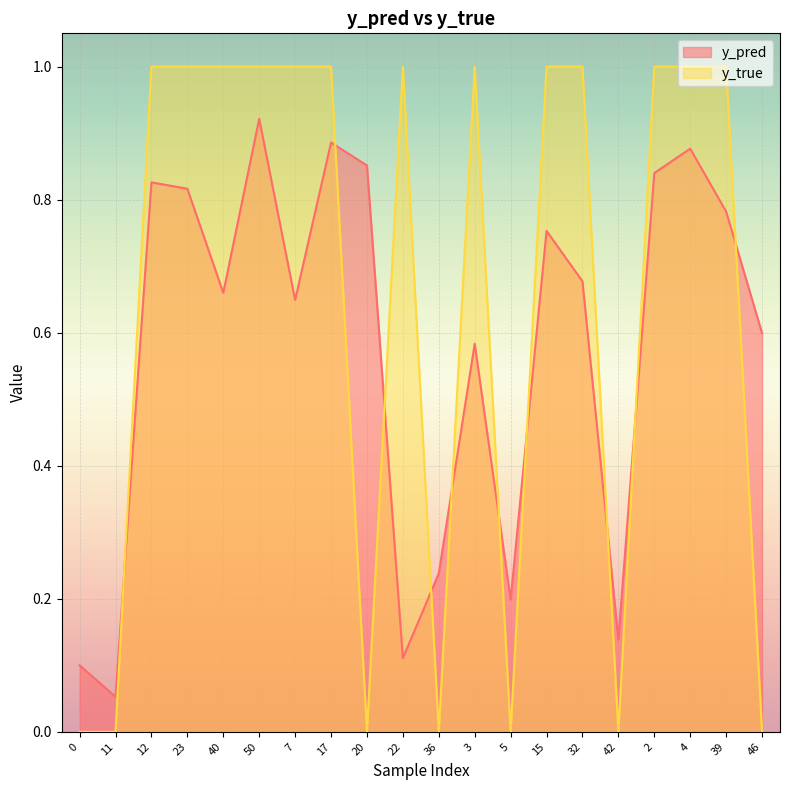

Reading left to right, list all the values displayed in this chart.

y_pred: 0=0.1	11=0.1	12=0.8	23=0.8	40=0.7	50=0.9	7=0.6	17=0.9	20=0.9	22=0.1	36=0.2	3=0.6	5=0.2	15=0.8	32=0.7	42=0.1	2=0.8	4=0.9	39=0.8	46=0.6
y_true: 0=0.0	11=0.0	12=1.0	23=1.0	40=1.0	50=1.0	7=1.0	17=1.0	20=0.0	22=1.0	36=0.0	3=1.0	5=0.0	15=1.0	32=1.0	42=0.0	2=1.0	4=1.0	39=1.0	46=0.0